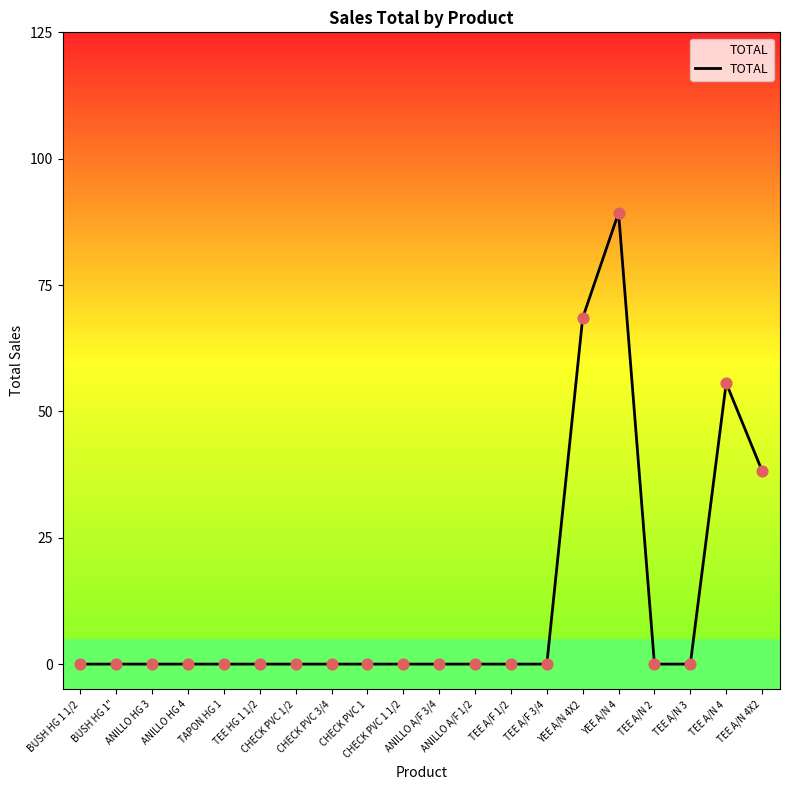

What is the greatest value displayed?

89.0